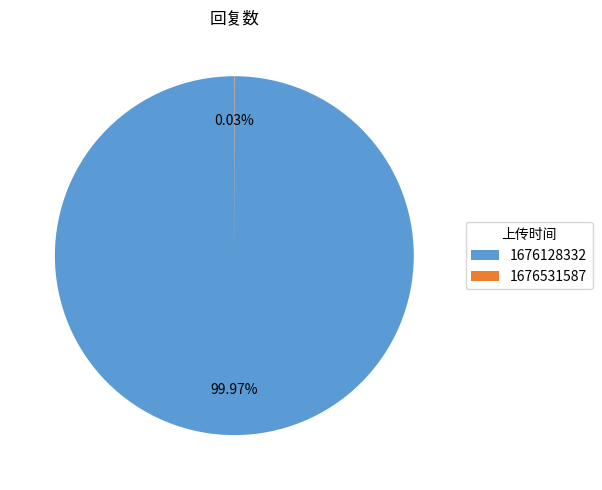

Is there a majority slice in this chart?

Yes